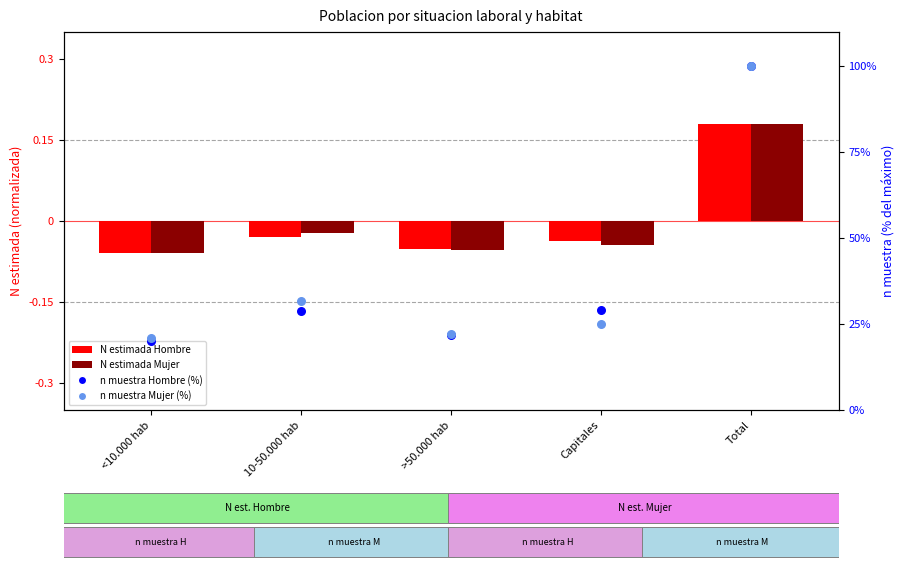

What is the total value across all series at Capitales?

54.0